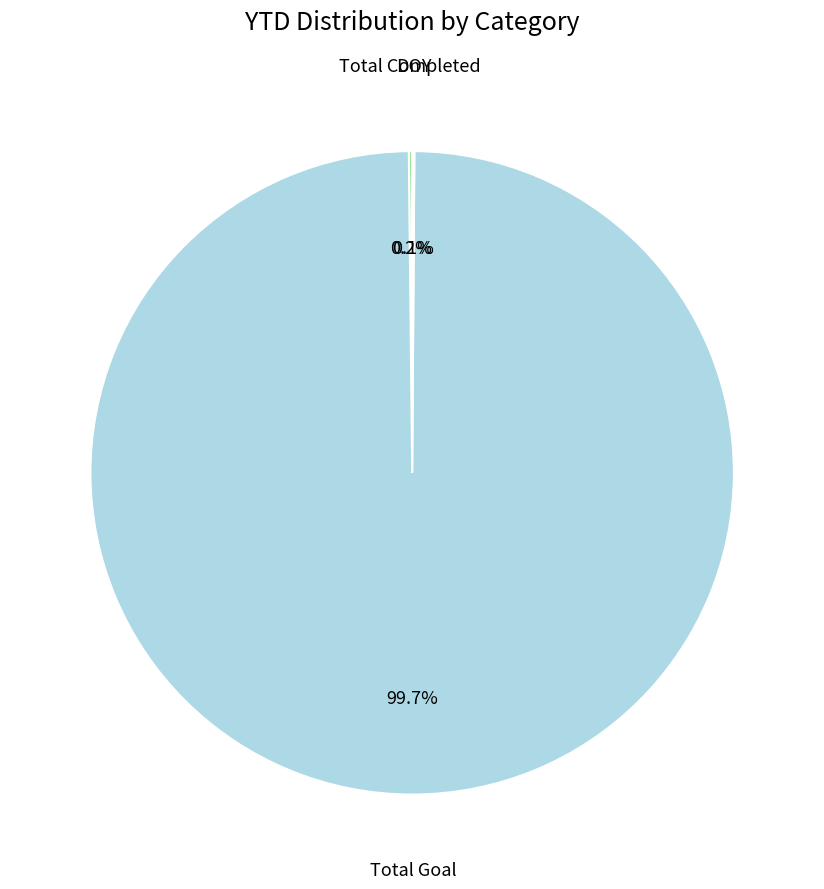

To the nearest percent, what is the difference between the largest and smallest slice percentages?

100%